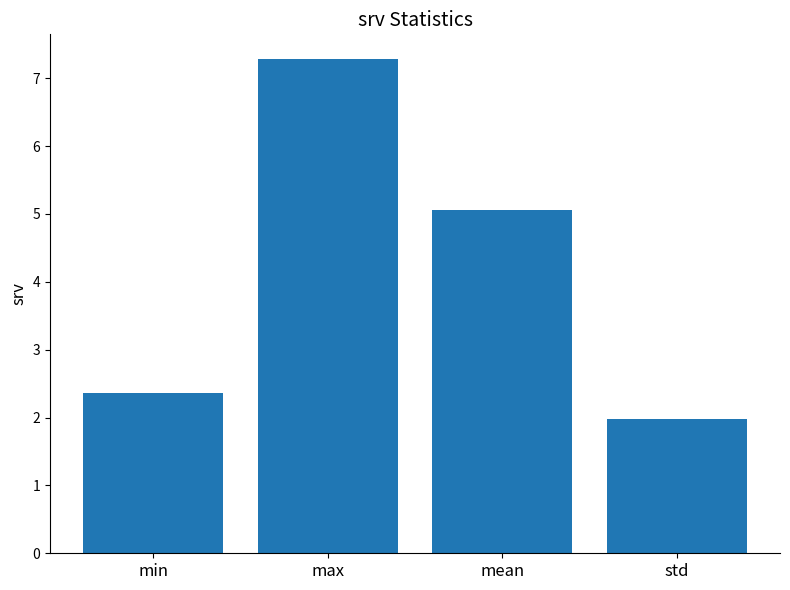

Does the chart contain stacked bars?

No